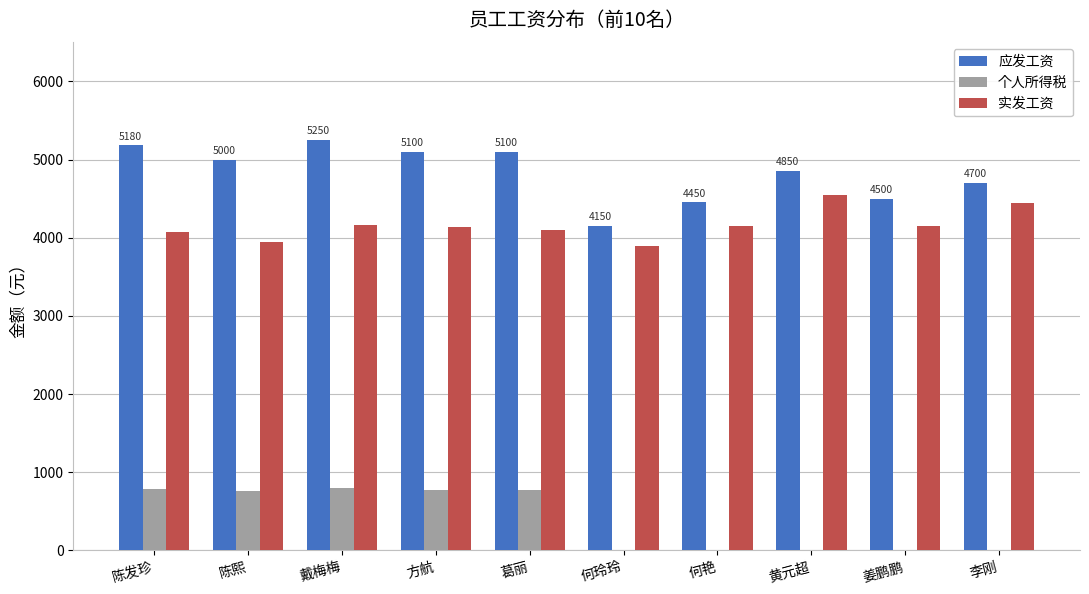

Where does the 应发工资 series first go above 5000?

陈发珍